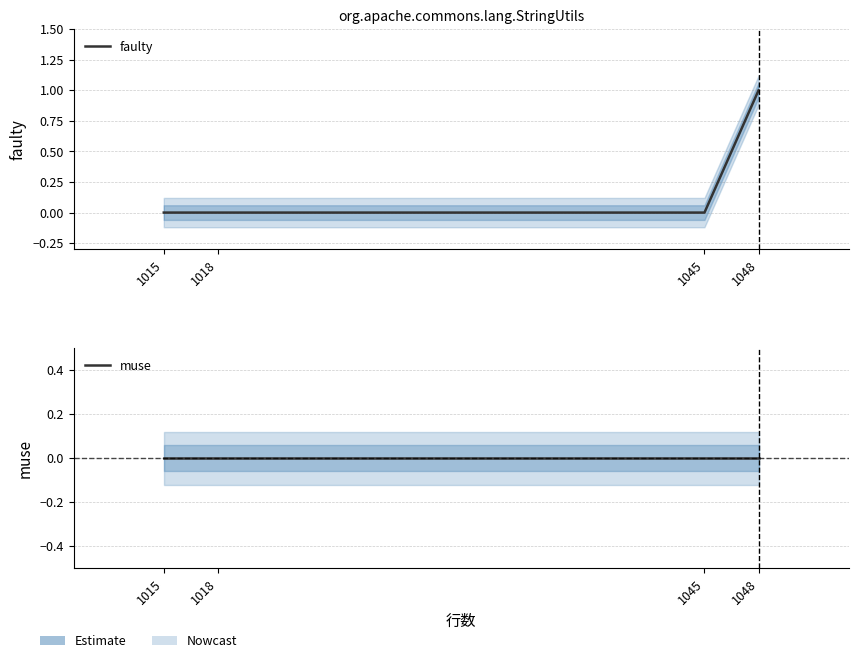

List the labels in order of muse value, largest first.

1015, 1018, 1045, 1048